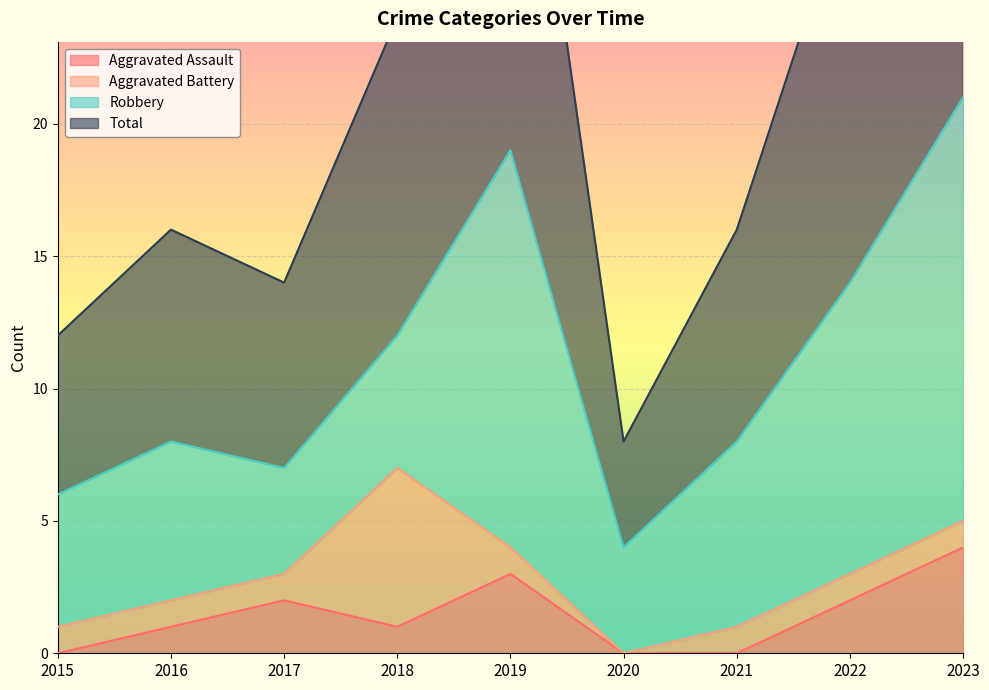

Which category has the highest value across all series?

2023